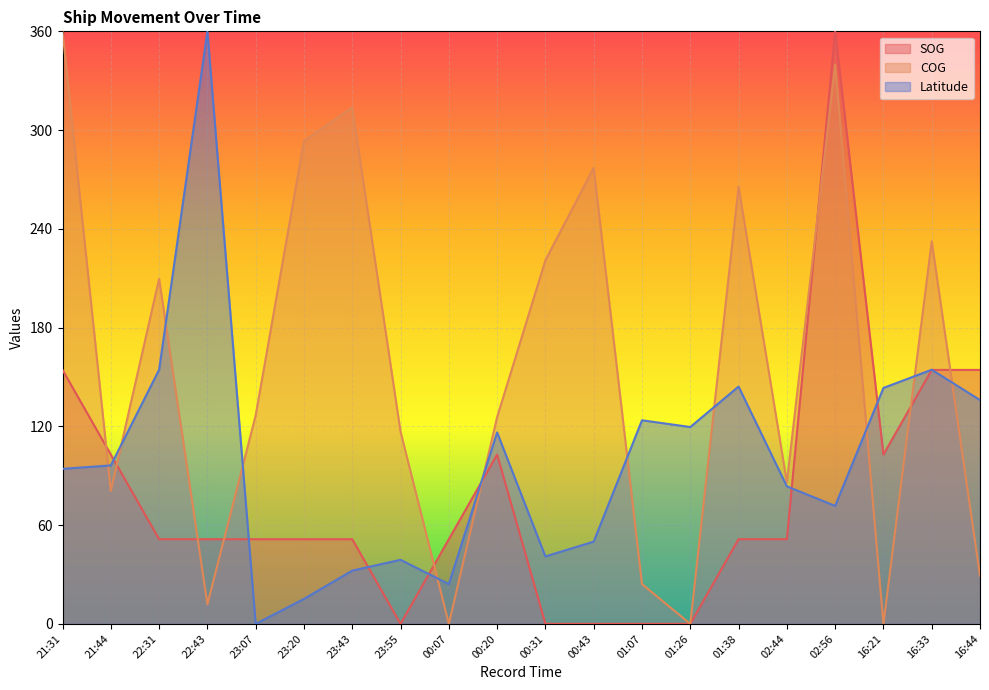

What is the average value of the COG series?

155.7